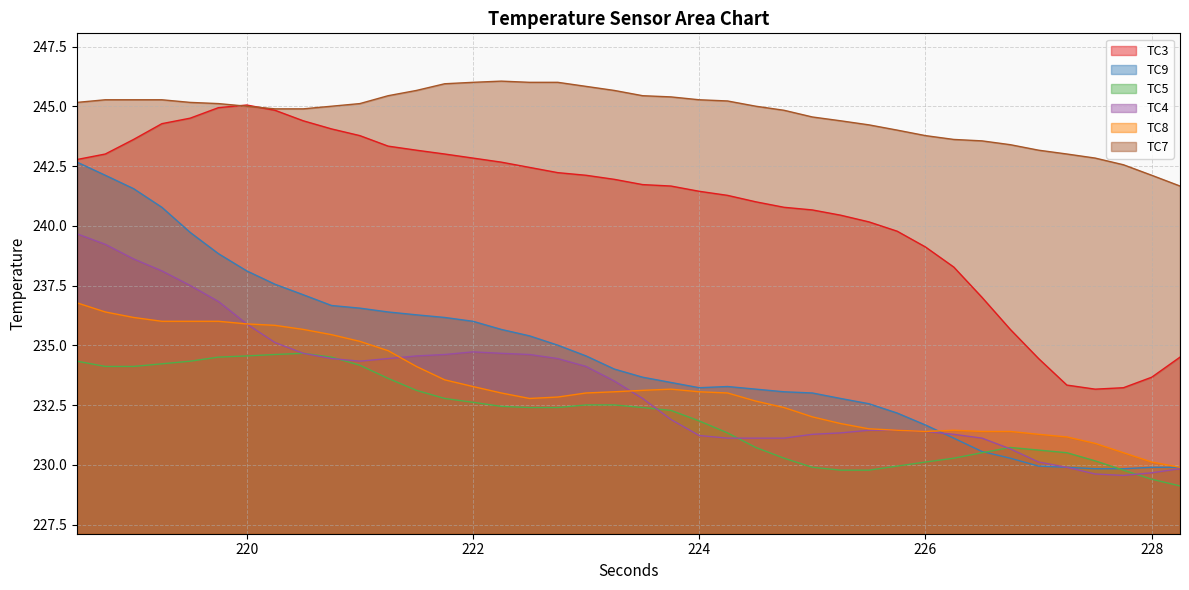

At which category is the sum across all series the highest?

218.5